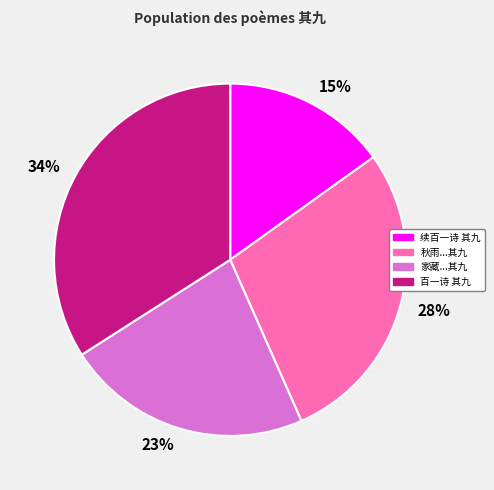

What is the smallest slice in the pie chart?

续百一诗 其九